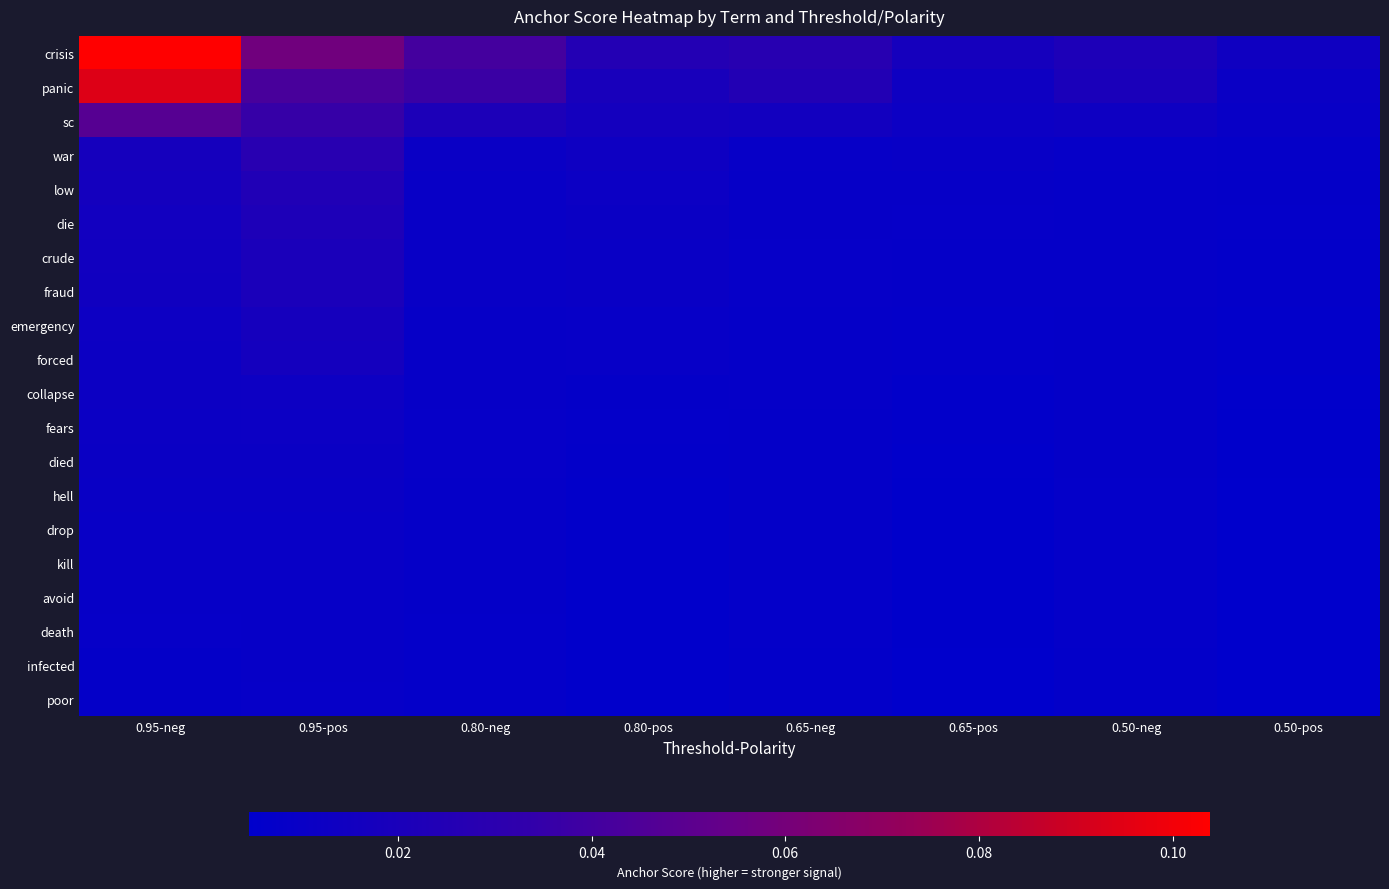

Reading left to right, what are all the values shown in this chart?

crisis: 0.95-neg=0.1	0.95-pos=0.1	0.80-neg=0.0	0.80-pos=0.0	0.65-neg=0.0	0.65-pos=0.0	0.50-neg=0.0	0.50-pos=0.0
panic: 0.95-neg=0.1	0.95-pos=0.0	0.80-neg=0.0	0.80-pos=0.0	0.65-neg=0.0	0.65-pos=0.0	0.50-neg=0.0	0.50-pos=0.0
sc: 0.95-neg=0.0	0.95-pos=0.0	0.80-neg=0.0	0.80-pos=0.0	0.65-neg=0.0	0.65-pos=0.0	0.50-neg=0.0	0.50-pos=0.0
war: 0.95-neg=0.0	0.95-pos=0.0	0.80-neg=0.0	0.80-pos=0.0	0.65-neg=0.0	0.65-pos=0.0	0.50-neg=0.0	0.50-pos=0.0
low: 0.95-neg=0.0	0.95-pos=0.0	0.80-neg=0.0	0.80-pos=0.0	0.65-neg=0.0	0.65-pos=0.0	0.50-neg=0.0	0.50-pos=0.0
die: 0.95-neg=0.0	0.95-pos=0.0	0.80-neg=0.0	0.80-pos=0.0	0.65-neg=0.0	0.65-pos=0.0	0.50-neg=0.0	0.50-pos=0.0
crude: 0.95-neg=0.0	0.95-pos=0.0	0.80-neg=0.0	0.80-pos=0.0	0.65-neg=0.0	0.65-pos=0.0	0.50-neg=0.0	0.50-pos=0.0
fraud: 0.95-neg=0.0	0.95-pos=0.0	0.80-neg=0.0	0.80-pos=0.0	0.65-neg=0.0	0.65-pos=0.0	0.50-neg=0.0	0.50-pos=0.0
emergency: 0.95-neg=0.0	0.95-pos=0.0	0.80-neg=0.0	0.80-pos=0.0	0.65-neg=0.0	0.65-pos=0.0	0.50-neg=0.0	0.50-pos=0.0
forced: 0.95-neg=0.0	0.95-pos=0.0	0.80-neg=0.0	0.80-pos=0.0	0.65-neg=0.0	0.65-pos=0.0	0.50-neg=0.0	0.50-pos=0.0
collapse: 0.95-neg=0.0	0.95-pos=0.0	0.80-neg=0.0	0.80-pos=0.0	0.65-neg=0.0	0.65-pos=0.0	0.50-neg=0.0	0.50-pos=0.0
fears: 0.95-neg=0.0	0.95-pos=0.0	0.80-neg=0.0	0.80-pos=0.0	0.65-neg=0.0	0.65-pos=0.0	0.50-neg=0.0	0.50-pos=0.0
died: 0.95-neg=0.0	0.95-pos=0.0	0.80-neg=0.0	0.80-pos=0.0	0.65-neg=0.0	0.65-pos=0.0	0.50-neg=0.0	0.50-pos=0.0
hell: 0.95-neg=0.0	0.95-pos=0.0	0.80-neg=0.0	0.80-pos=0.0	0.65-neg=0.0	0.65-pos=0.0	0.50-neg=0.0	0.50-pos=0.0
drop: 0.95-neg=0.0	0.95-pos=0.0	0.80-neg=0.0	0.80-pos=0.0	0.65-neg=0.0	0.65-pos=0.0	0.50-neg=0.0	0.50-pos=0.0
kill: 0.95-neg=0.0	0.95-pos=0.0	0.80-neg=0.0	0.80-pos=0.0	0.65-neg=0.0	0.65-pos=0.0	0.50-neg=0.0	0.50-pos=0.0
avoid: 0.95-neg=0.0	0.95-pos=0.0	0.80-neg=0.0	0.80-pos=0.0	0.65-neg=0.0	0.65-pos=0.0	0.50-neg=0.0	0.50-pos=0.0
death: 0.95-neg=0.0	0.95-pos=0.0	0.80-neg=0.0	0.80-pos=0.0	0.65-neg=0.0	0.65-pos=0.0	0.50-neg=0.0	0.50-pos=0.0
infected: 0.95-neg=0.0	0.95-pos=0.0	0.80-neg=0.0	0.80-pos=0.0	0.65-neg=0.0	0.65-pos=0.0	0.50-neg=0.0	0.50-pos=0.0
poor: 0.95-neg=0.0	0.95-pos=0.0	0.80-neg=0.0	0.80-pos=0.0	0.65-neg=0.0	0.65-pos=0.0	0.50-neg=0.0	0.50-pos=0.0